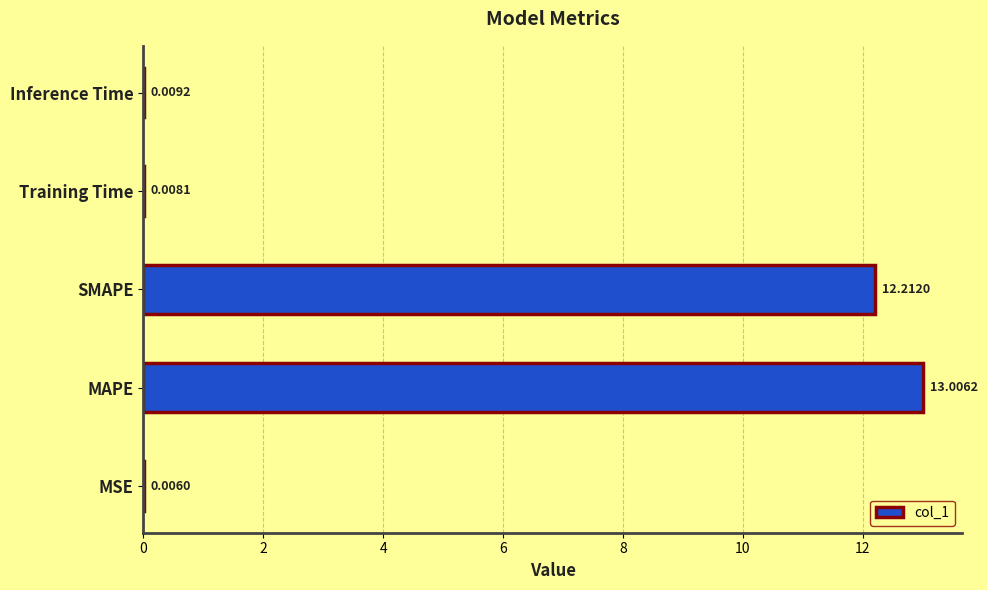

What is the average value?

5.0